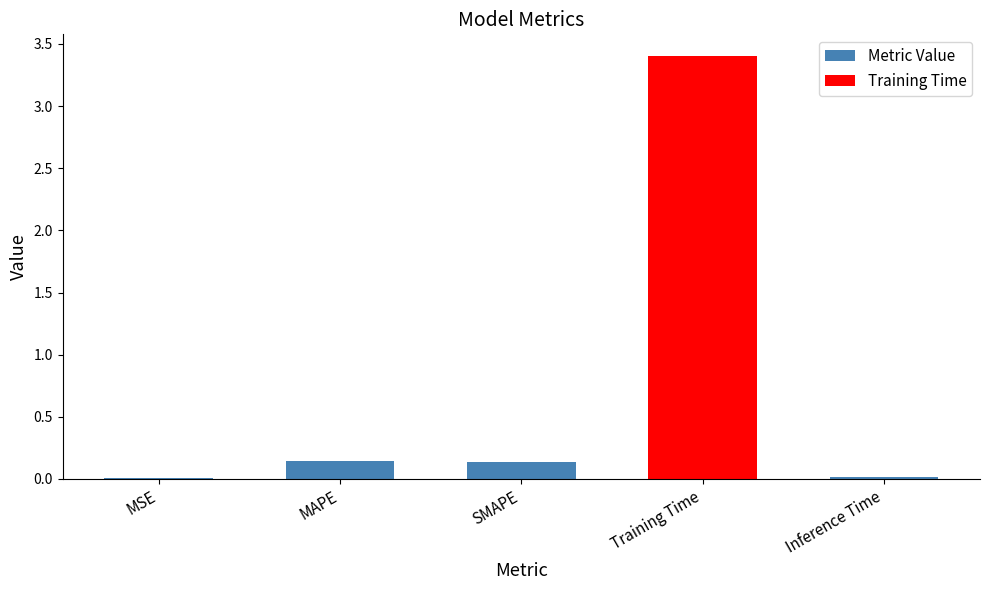

What is the sum of the values at Training Time and SMAPE?

3.5